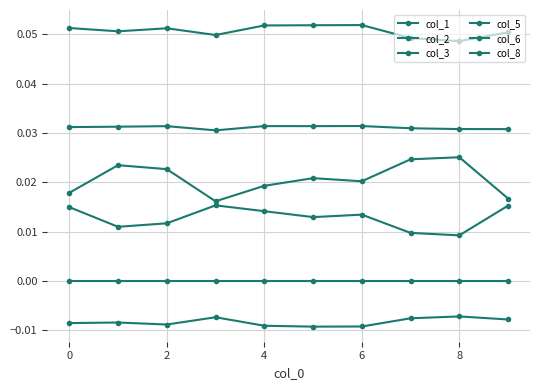

How many lines are shown in the chart?

6